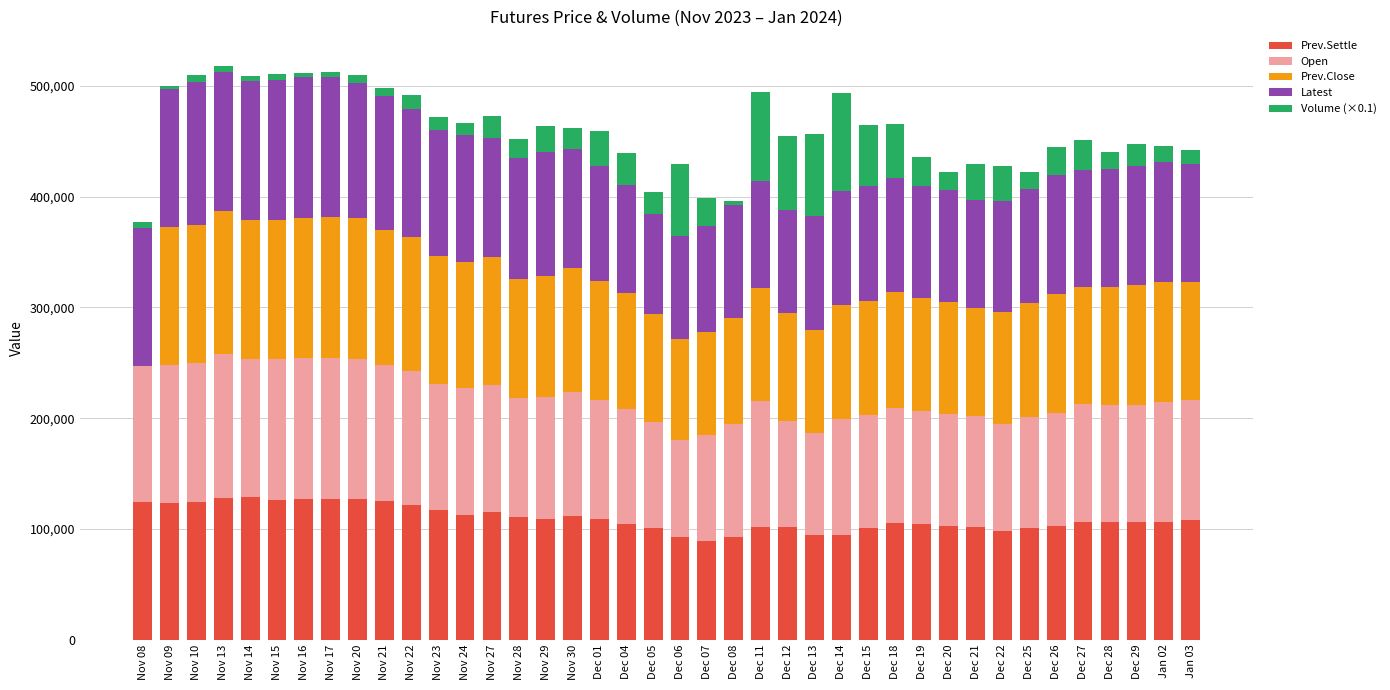

What is the sum of the Prev.Settle values at Dec 19 and Dec 01?

213250.0